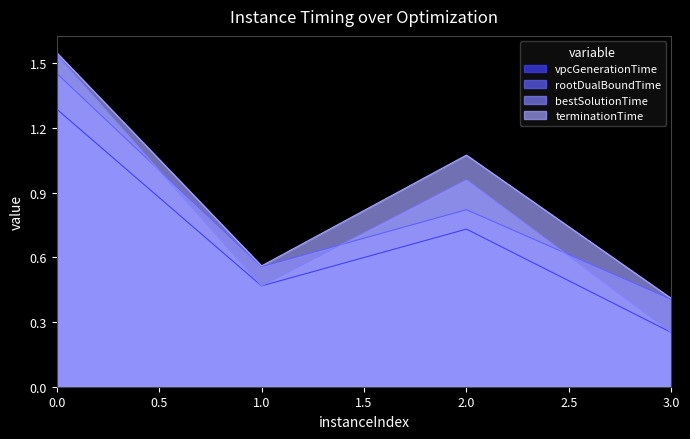

How many categories are shown in the chart?

4